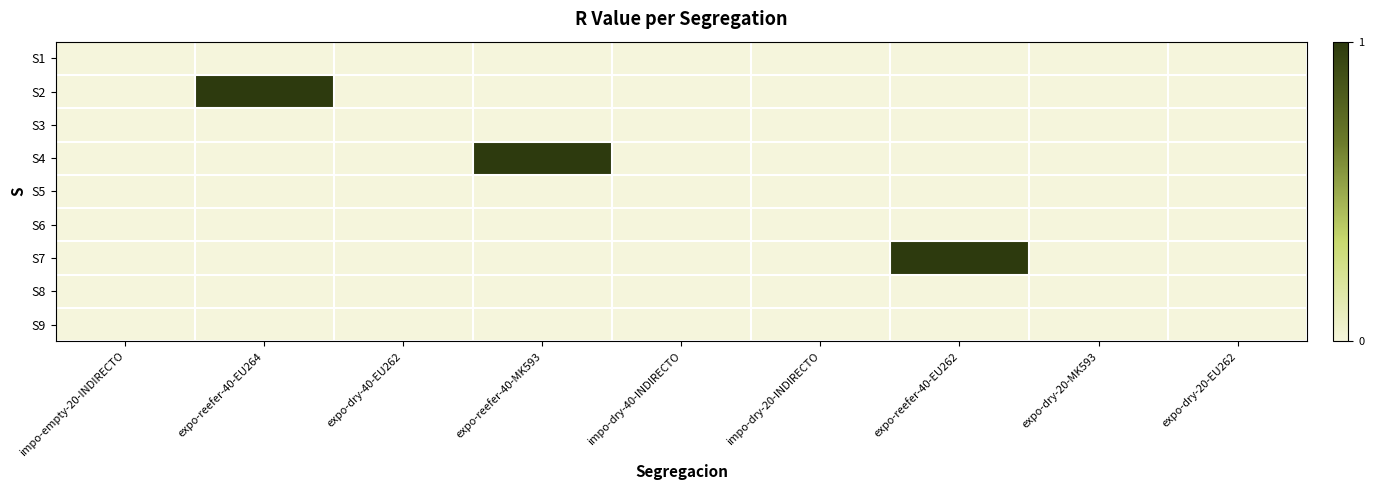

At how many categories does at least one series exceed 0?

3